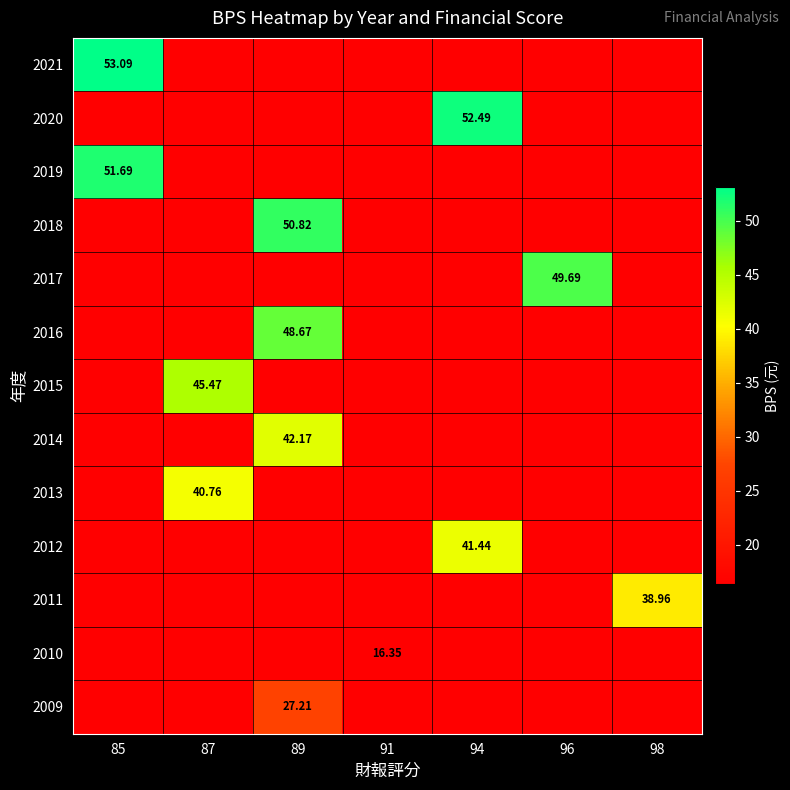

What is the maximum value shown in the chart?

53.1